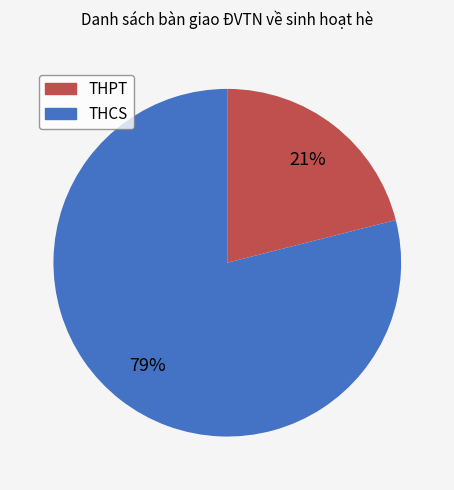

Count the number of slices in the pie.

2